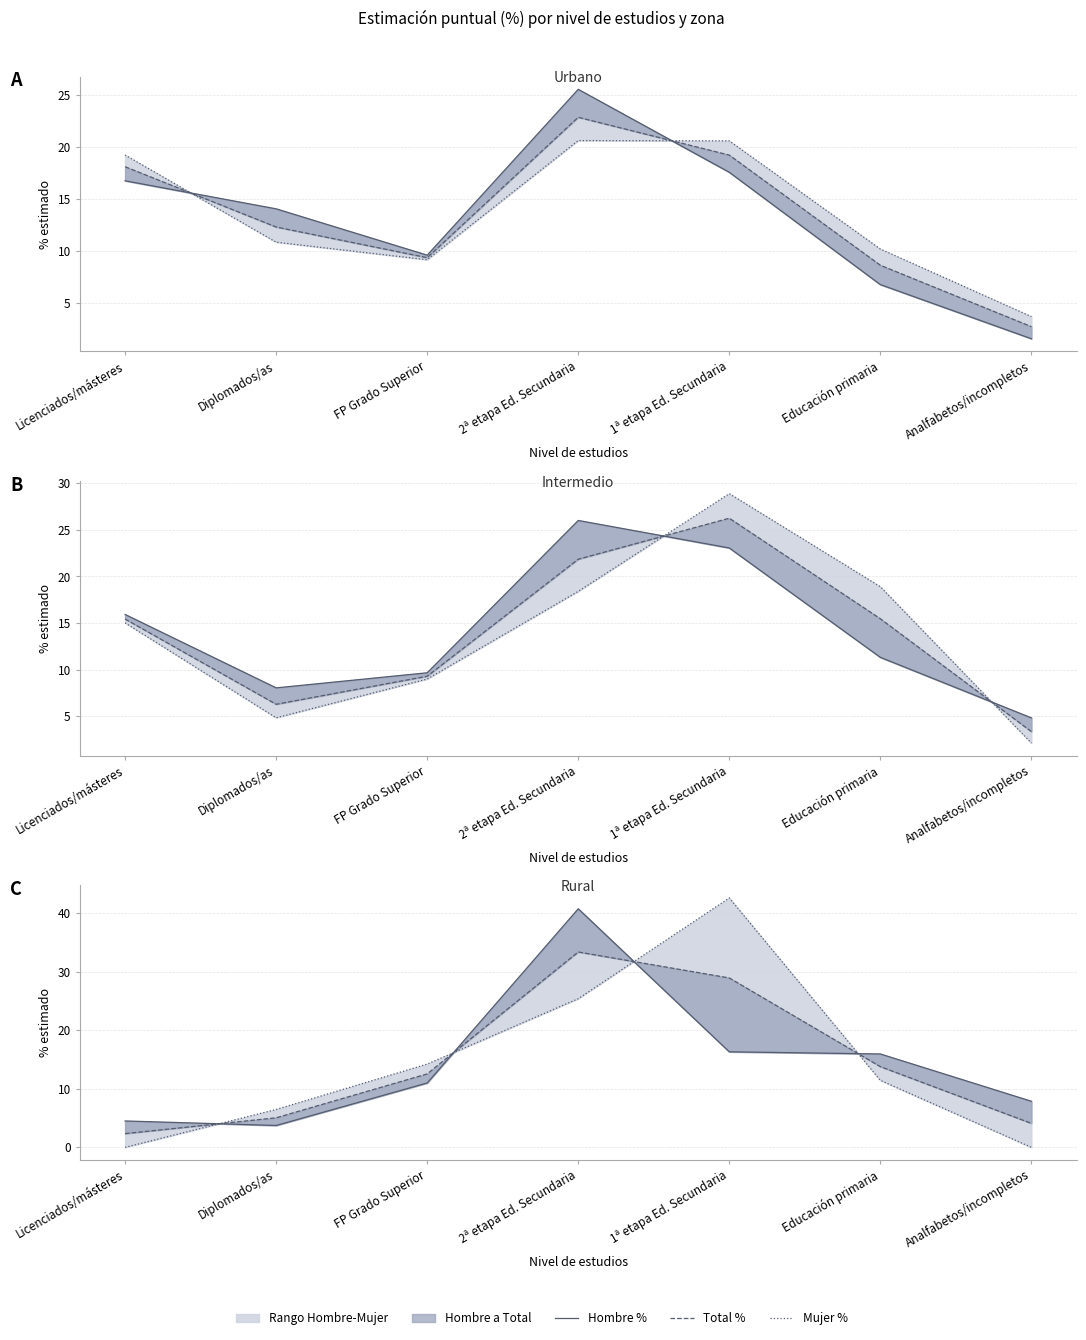

What is the label of the 3rd point from the left?

FP Grado Superior